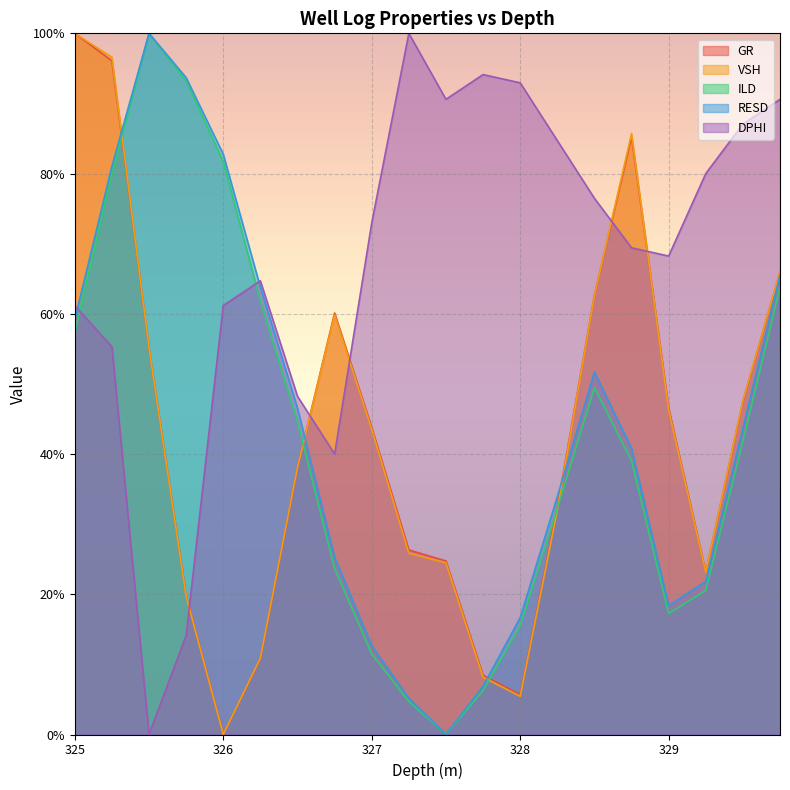

How many distinct data groups are displayed?

5